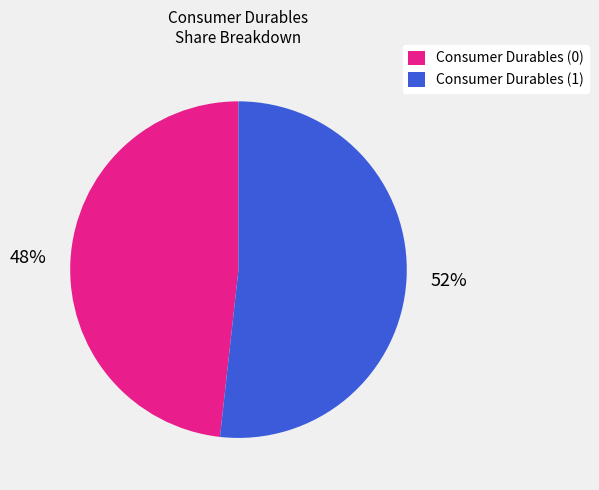

Which has a higher value, Consumer Durables (1) or Consumer Durables (0)?

Consumer Durables (1)